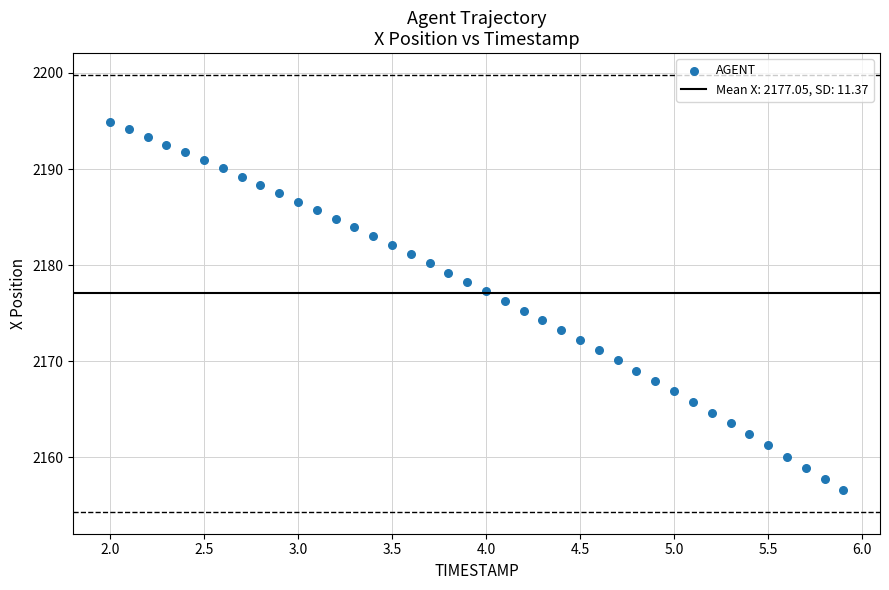

What is the range of Y values (max minus min)?

38.4